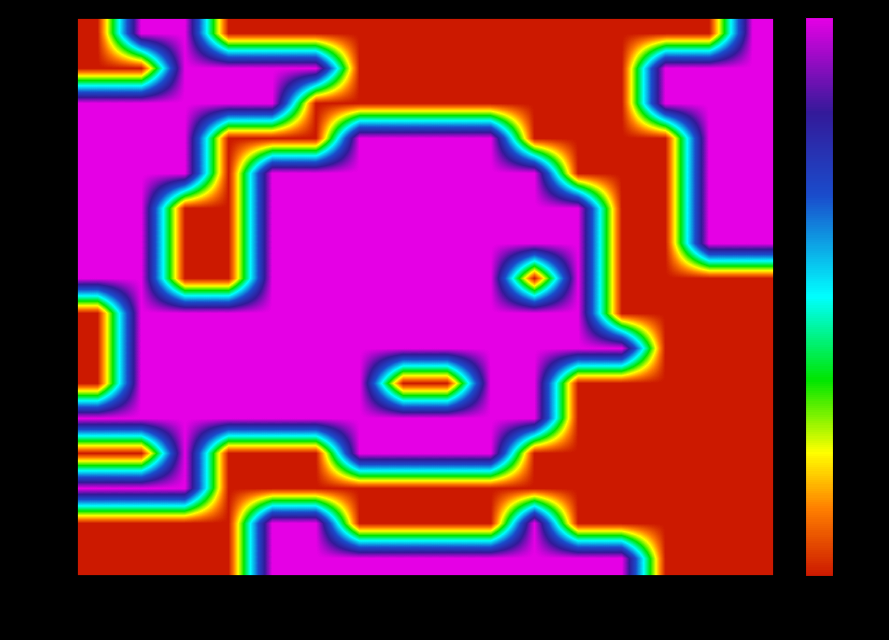

What is the maximum value shown in the chart?

4